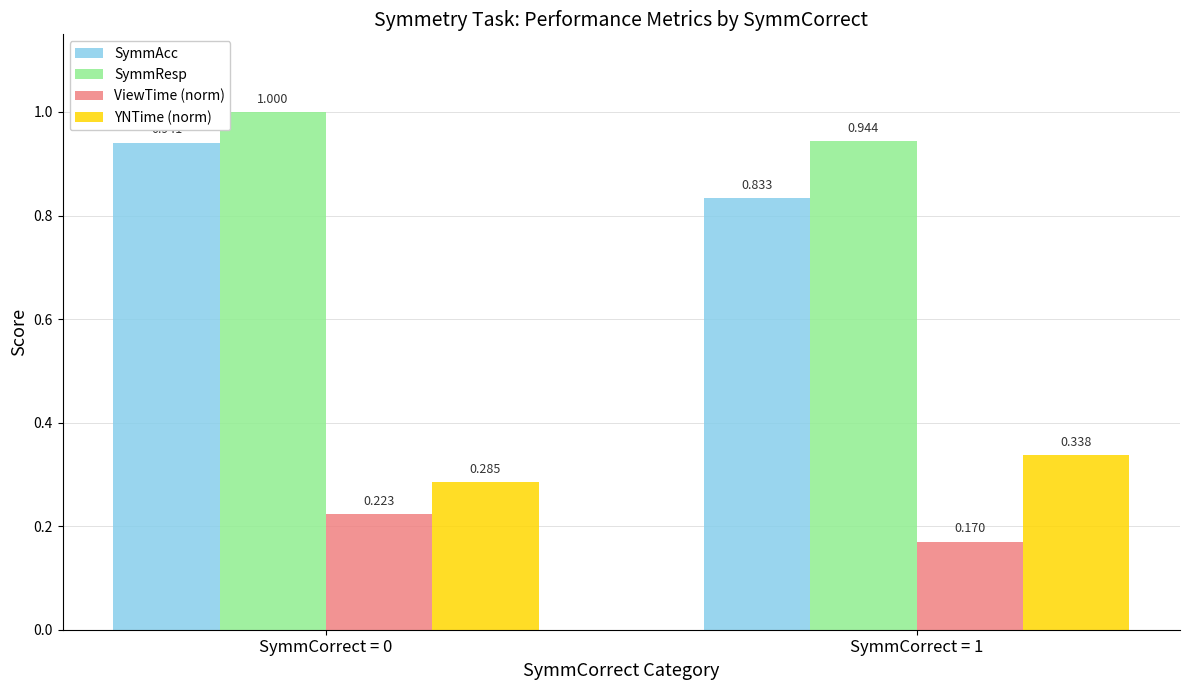

Which category has the lowest value across all series?

SymmCorrect = 1